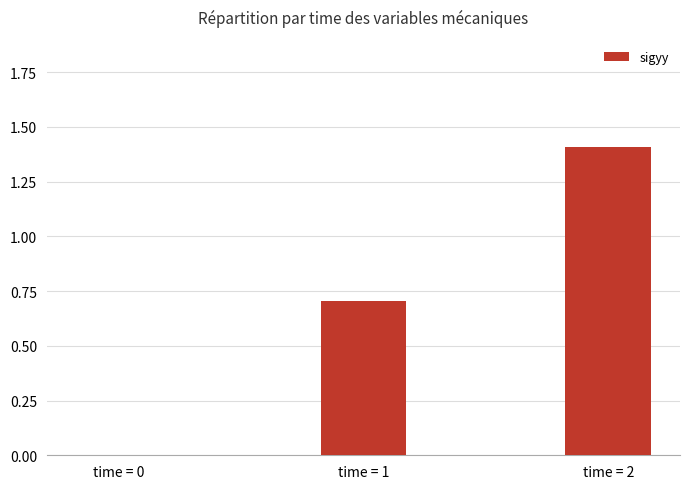

True or false: the data shows 2.1 at time = 2.

False